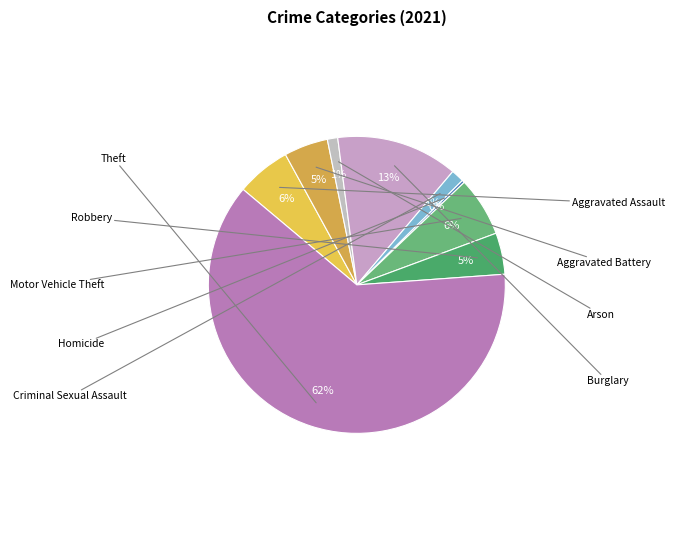

What percentage is the Motor Vehicle Theft slice, to the nearest percent?

6%